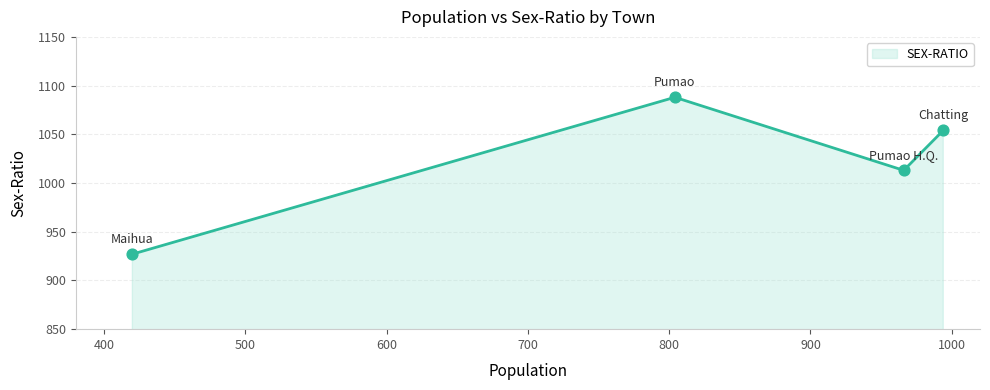

What is the smallest value displayed?

927